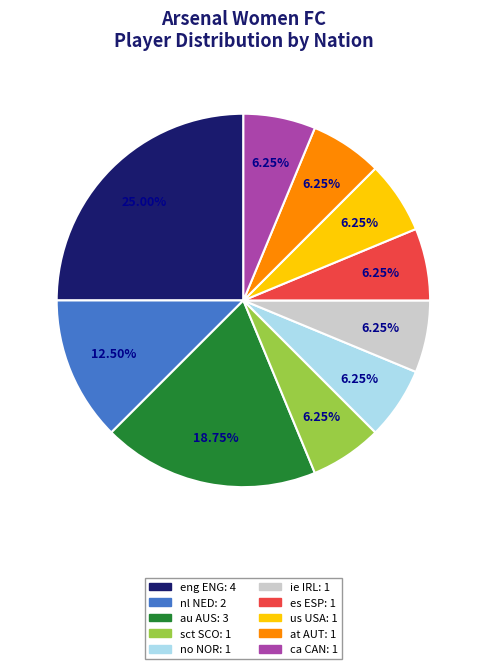

The at AUT slice represents 6% of the pie. True or false?

True